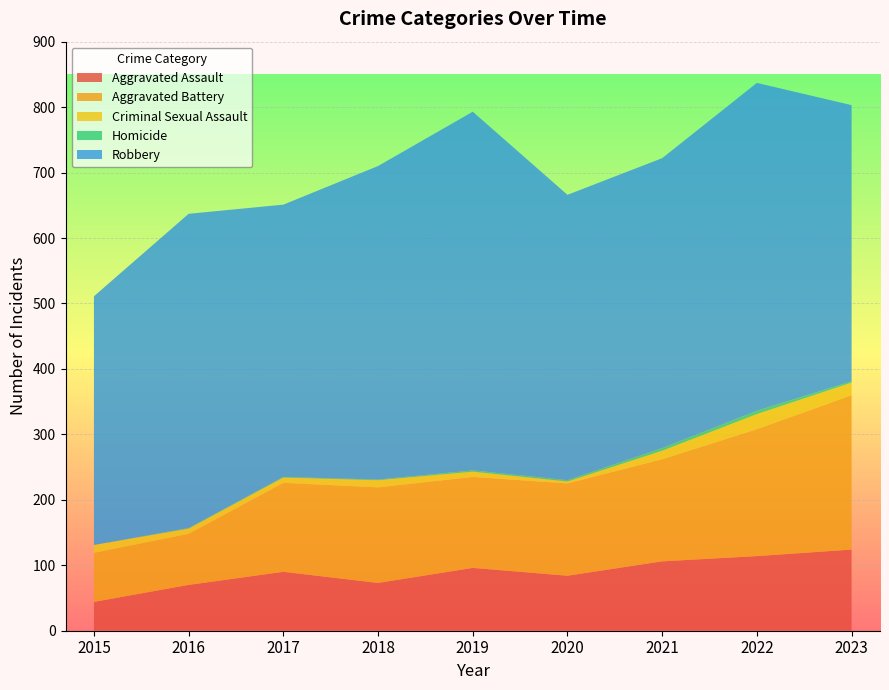

Reading left to right, extract all data points from this chart.

Aggravated Assault: 44	70	90	73	96	84	106	114	124
Aggravated Battery: 75	78	136	146	139	141	156	194	236
Criminal Sexual Assault: 12	8	8	11	8	3	13	23	19
Homicide: 0	1	1	1	2	2	4	5	2
Robbery: 380	480	416	479	548	436	443	501	422